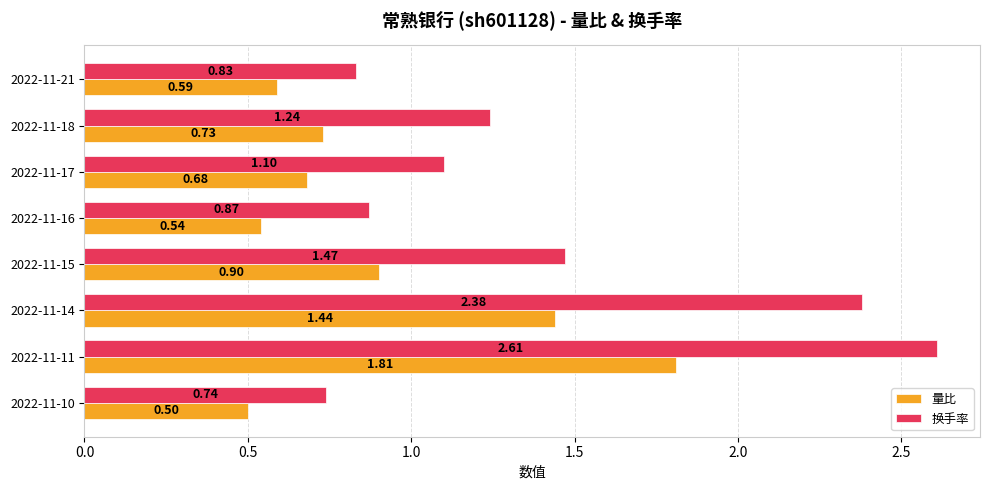

What is the difference between the maximum and minimum values in the 换手率 series?

1.9